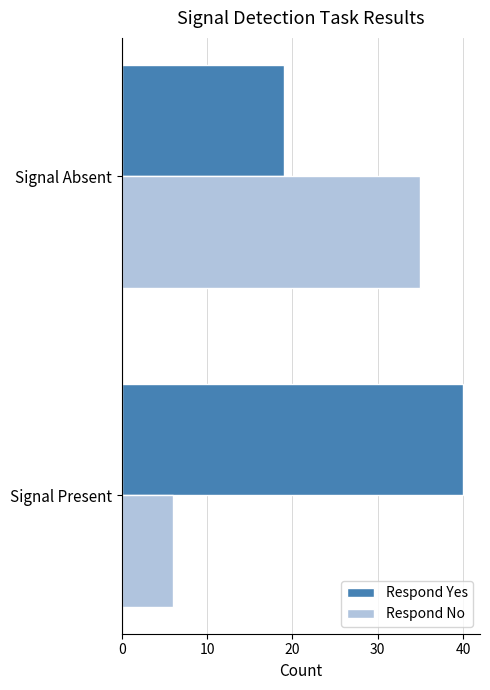

What is the difference between the Respond Yes values at Signal Absent and Signal Present?

21